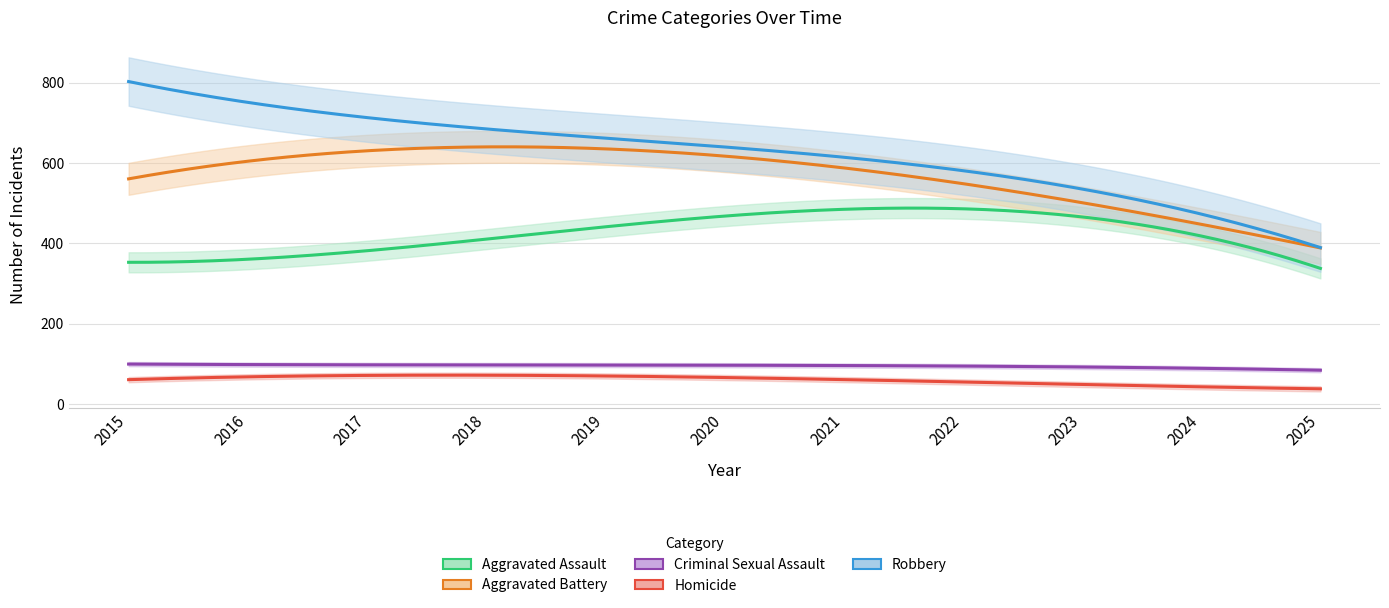

Which has a higher value, 2019 or 2016?

2019